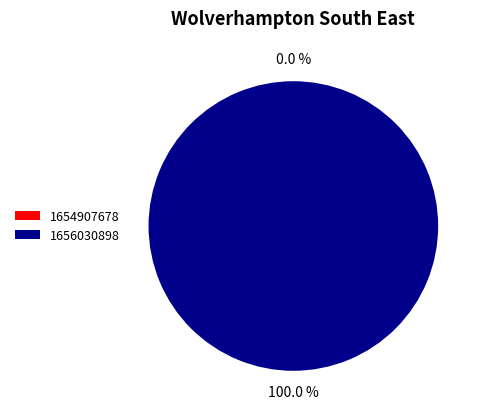

True or false: 1656030898 accounts for 99% of the total.

False